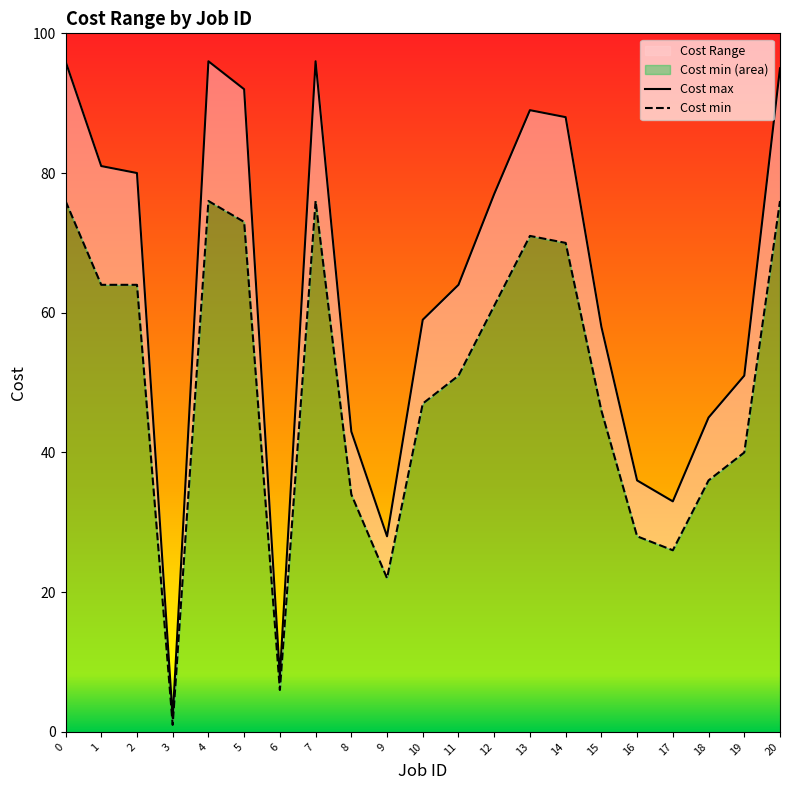

What is the highest value of the Cost min series?

76